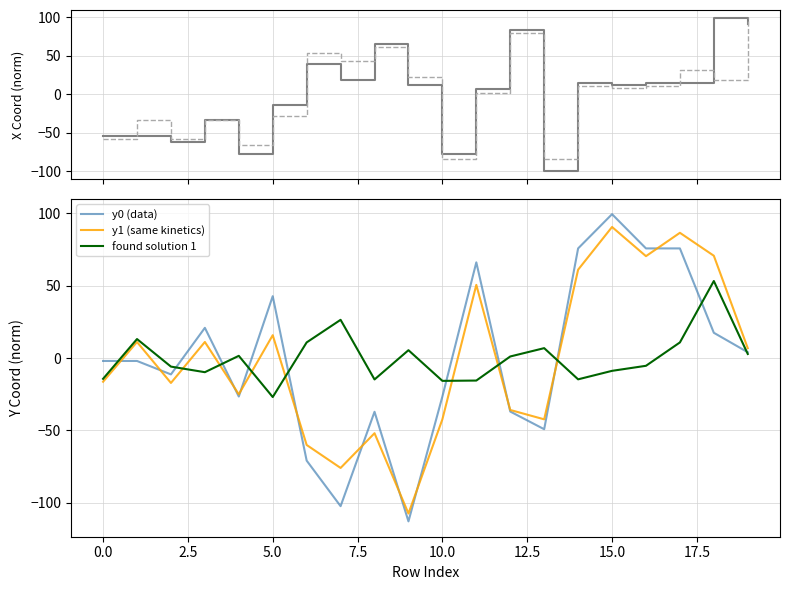

What is the minimum value for found solution 1?

-26.9